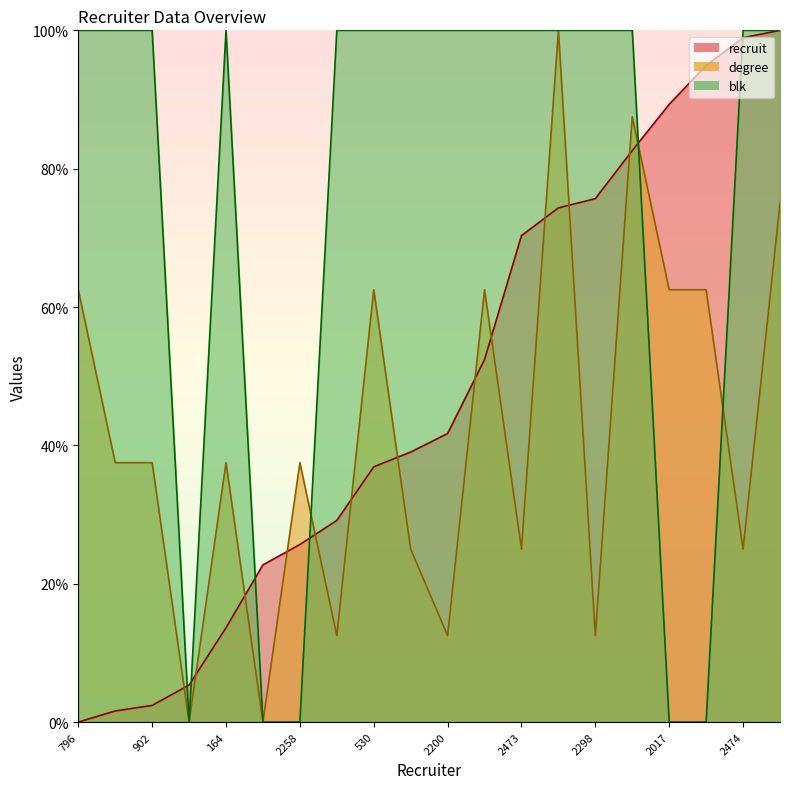

Reading left to right, what are all the values shown in this chart?

recruit: 0.0	1.6	2.4	5.3	13.6	22.7	25.7	29.1	36.9	39.0	41.7	52.4	70.3	74.3	75.7	82.6	89.3	94.9	98.9	100.0
degree: 62.5	37.5	37.5	0.0	37.5	0.0	37.5	12.5	62.5	25.0	12.5	62.5	25.0	100.0	12.5	87.5	62.5	62.5	25.0	75.0
blk: 100.0	100.0	100.0	0.0	100.0	0.0	0.0	100.0	100.0	100.0	100.0	100.0	100.0	100.0	100.0	100.0	0.0	0.0	100.0	100.0